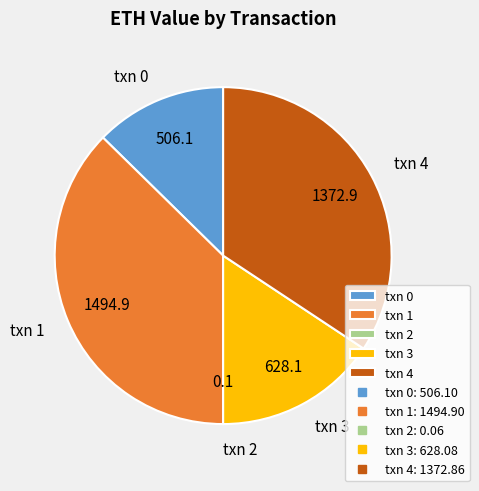

Which slice is the largest?

txn 1